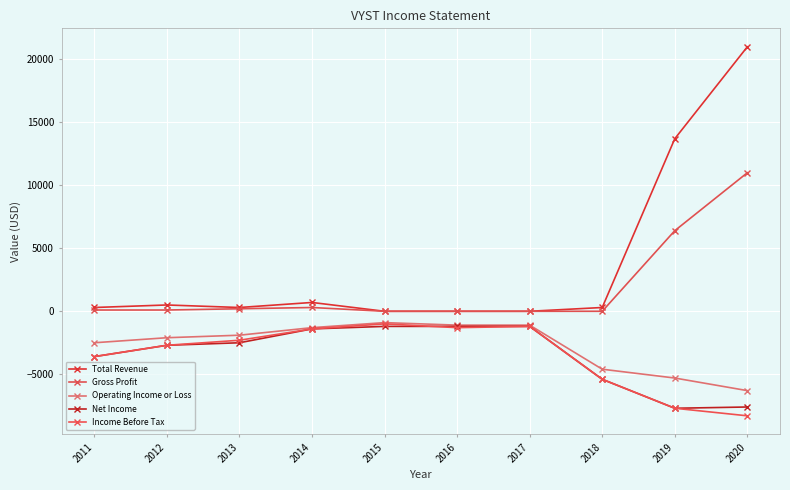

How many values in the Total Revenue series are below 300?

3